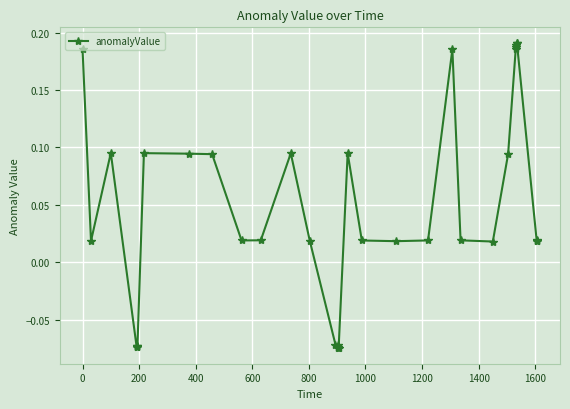

What is the difference between the maximum and minimum values?

0.3